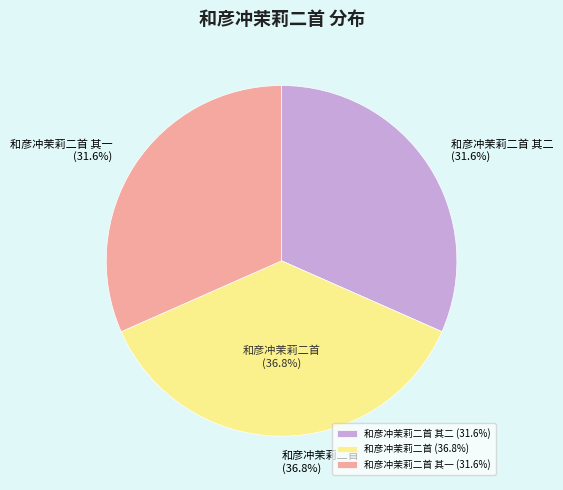

To the nearest percent, what is the difference between the 和彦冲茉莉二首 and 和彦冲茉莉二首 其二 slice percentages?

5%